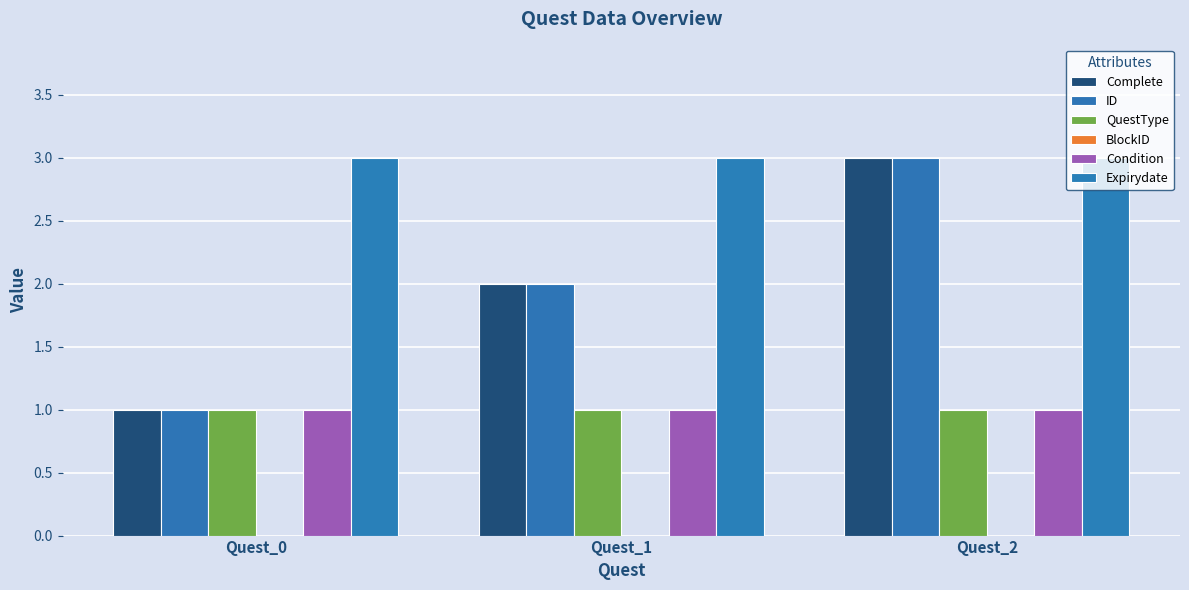

Reading left to right, list all the values displayed in this chart.

Complete: 1	2	3
ID: 1	2	3
QuestType: 1	1	1
BlockID: 0	0	0
Condition: 1	1	1
Expirydate: 3	3	3